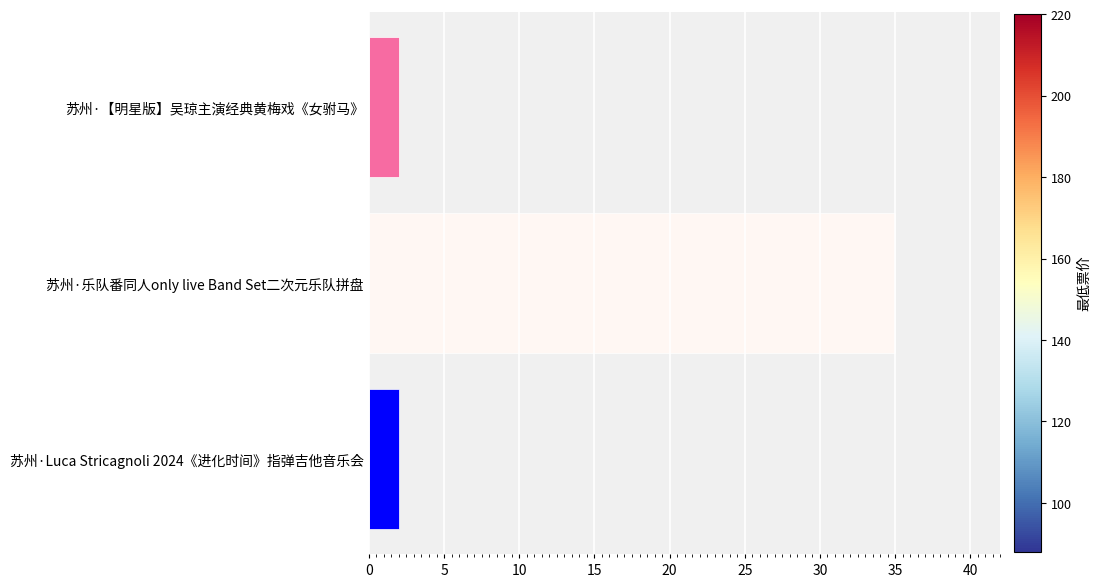

Approximately how many times larger is the value at 苏州·Luca Stricagnoli 2024《进化时间》指弹吉他音乐会 compared to 苏州·【明星版】吴琼主演经典黄梅戏《女驸马》?

1.0